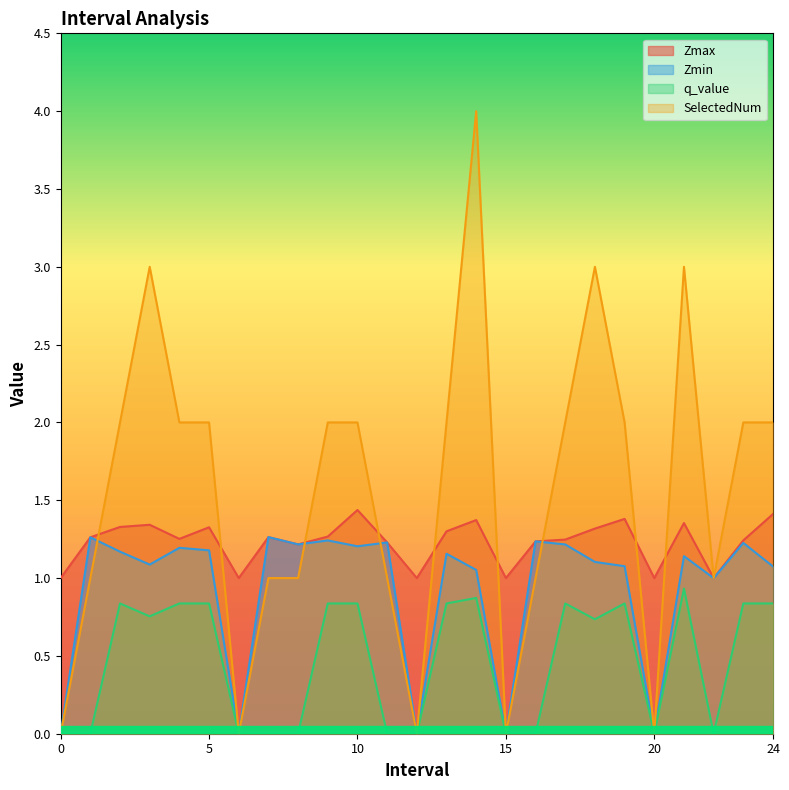

At which category does SelectedNum reach its first local valley?

6